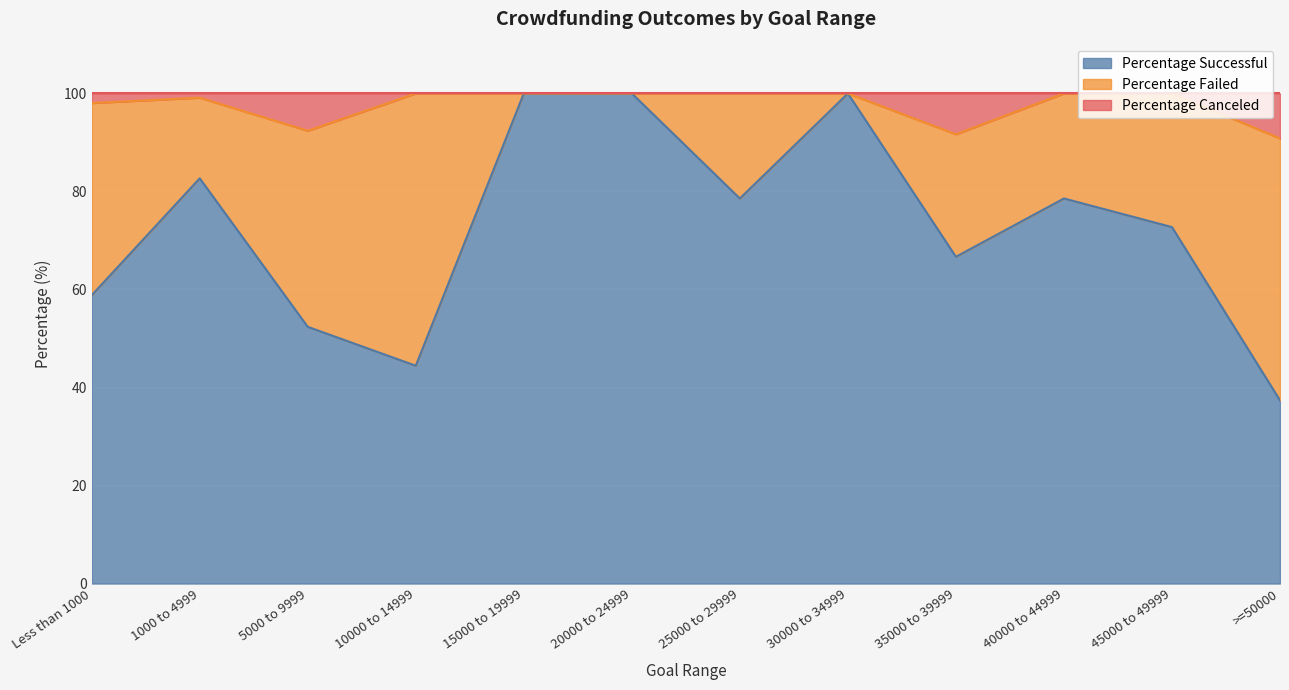

Is it true that Percentage Canceled equals 46.8 at 1000 to 4999?

False